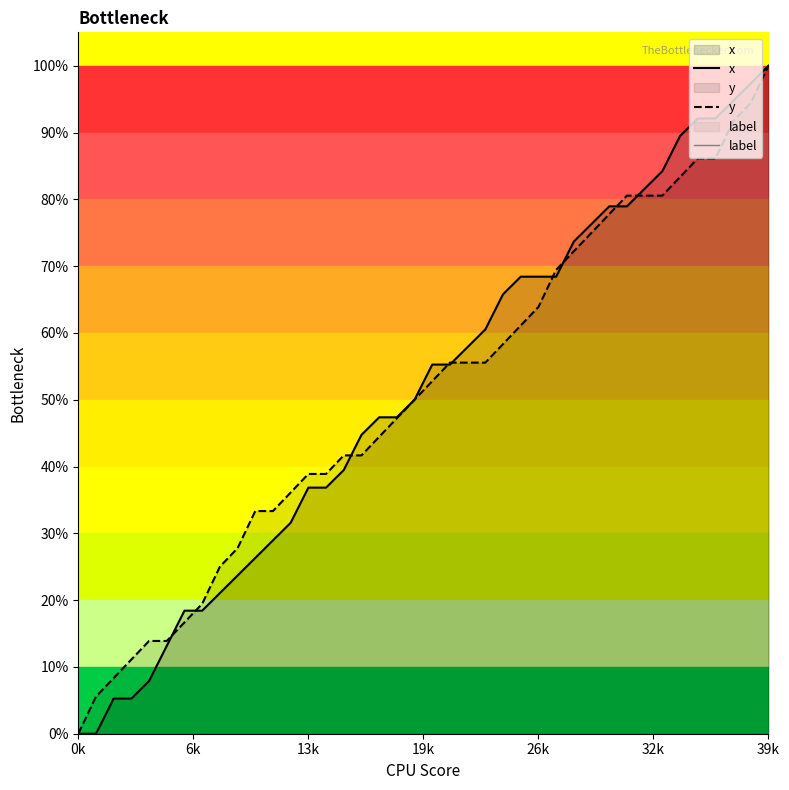

Which series has the largest total across all categories?

x